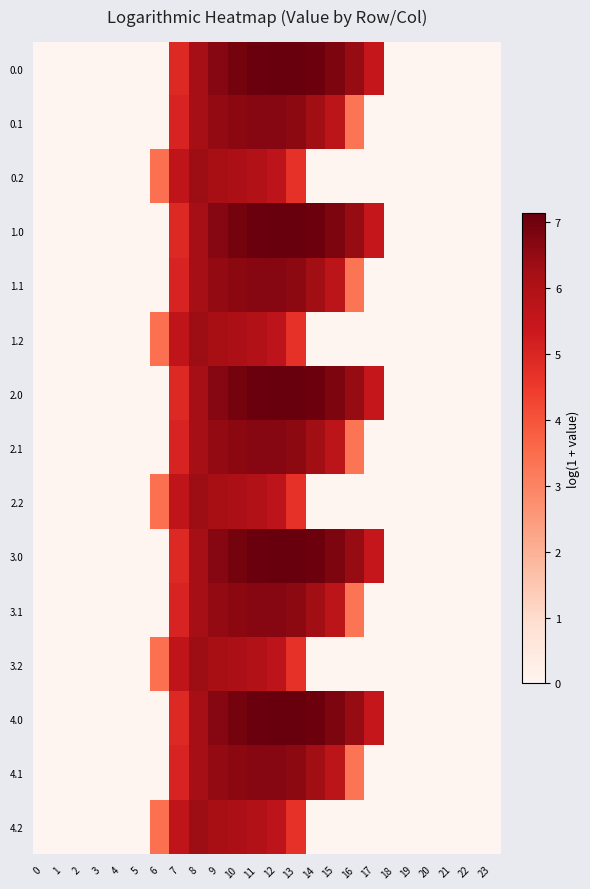

Count the number of data series in this chart.

15